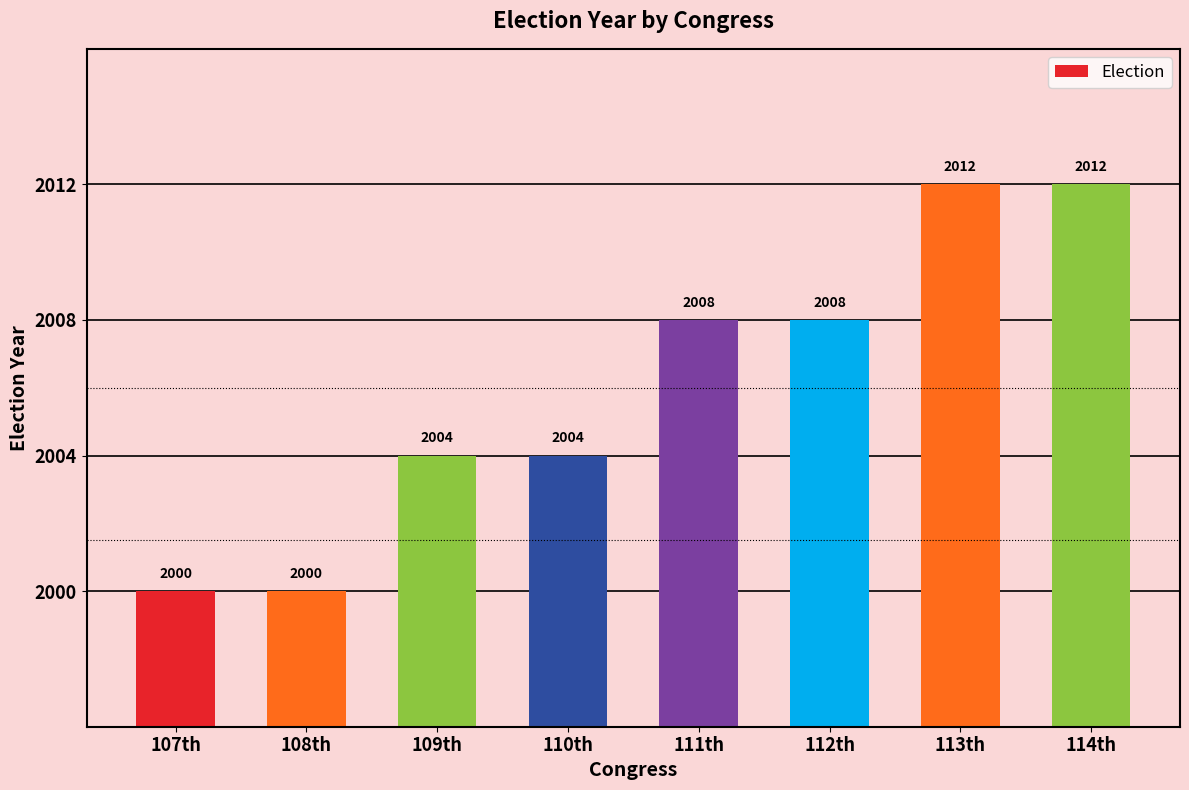

How many distinct data groups are displayed?

1